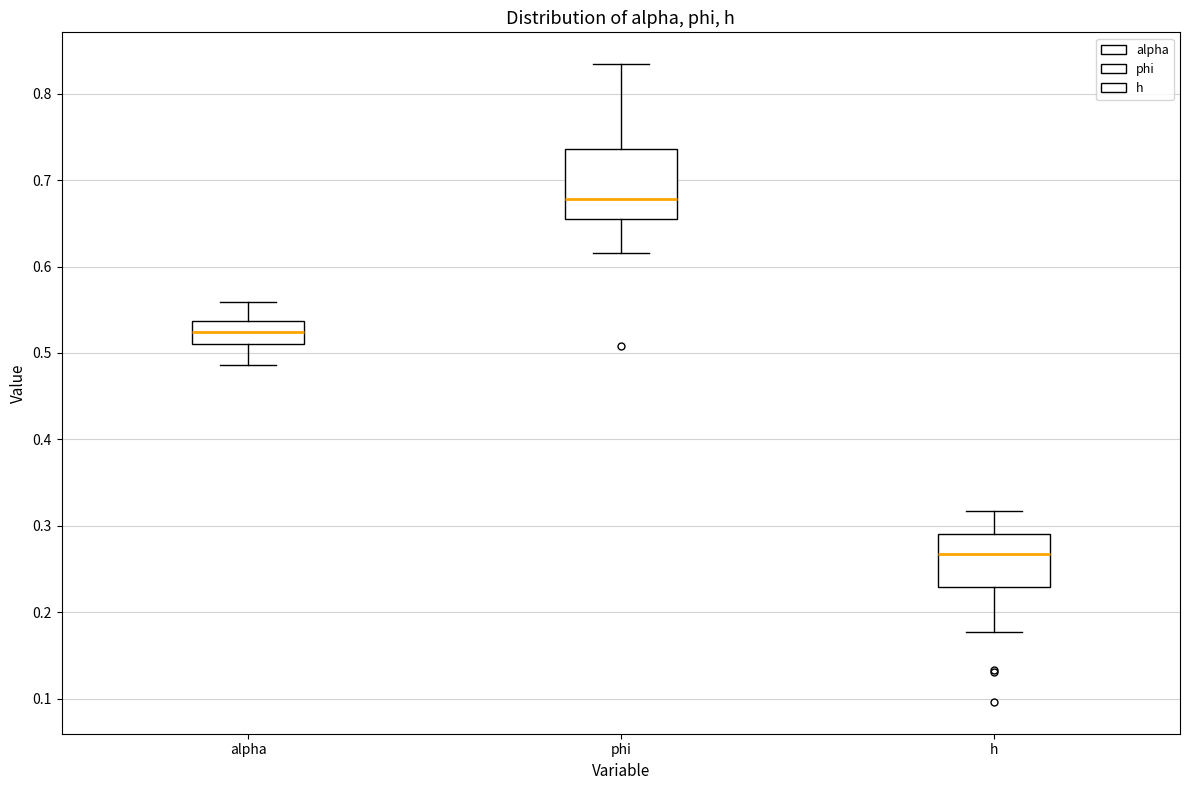

Reading left to right, read every box against the y-axis: the position of its median line, the range the box covers, and the ends of its whiskers. The values are not printed on the chart, so give them approximately, as read against the axis.

alpha: median 0.52, box 0.51 to 0.54, whiskers 0.49 to 0.56
phi: median 0.68, box 0.66 to 0.74, whiskers 0.62 to 0.83
h: median 0.27, box 0.23 to 0.29, whiskers 0.18 to 0.32